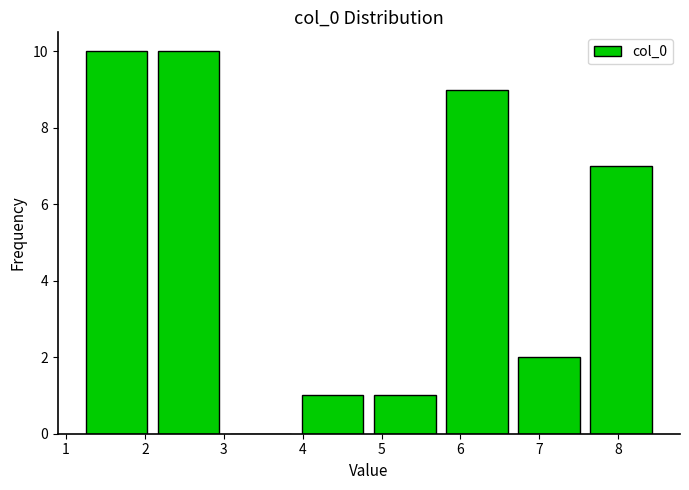

Reading left to right, list every bar in this chart as the range it spans on the x-axis followed by its height. Neither the bar edges nor the heights are printed on the chart, so give them approximately, as read against the axes.

1.2 to 2.1: 10
2.1 to 3.0: 10
3.0 to 3.9: 0
3.9 to 4.8: 1
4.8 to 5.8: 1
5.8 to 6.7: 9
6.7 to 7.6: 2
7.6 to 8.5: 7